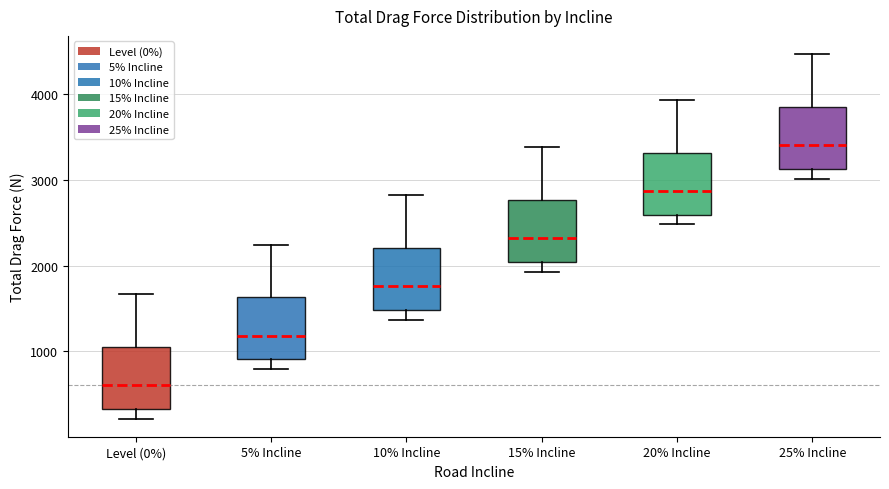

Where does the median line of the box for 20% Incline sit on the y-axis? The values are not printed on the chart, so give them approximately, as read against the axis.

2900